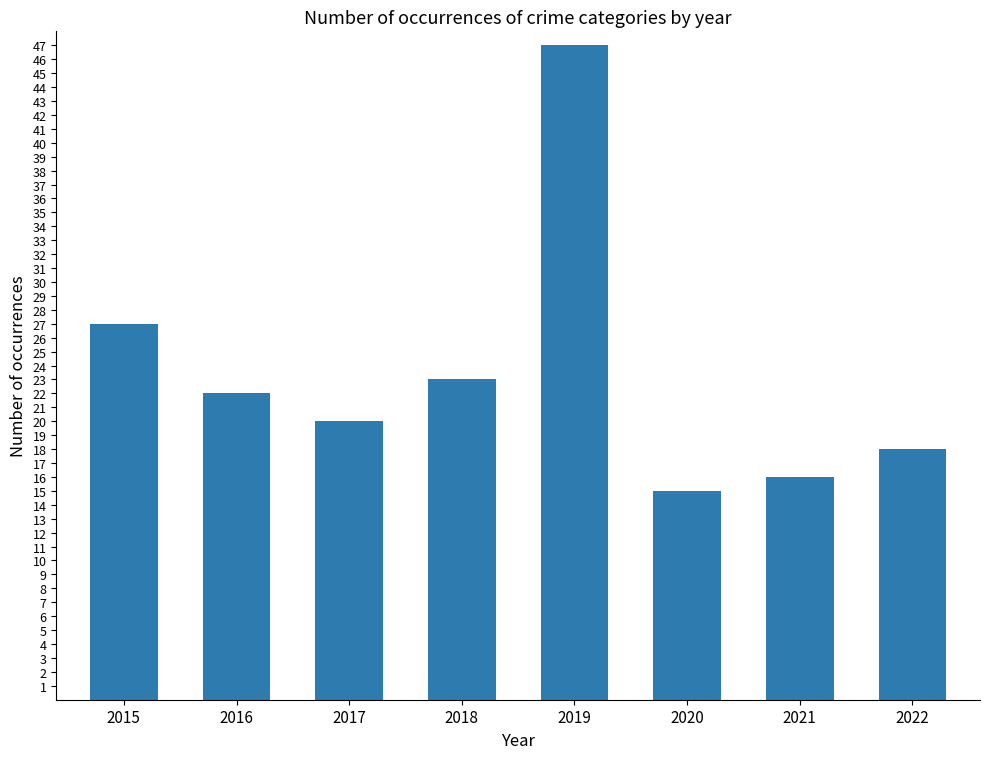

Does the chart contain stacked bars?

No